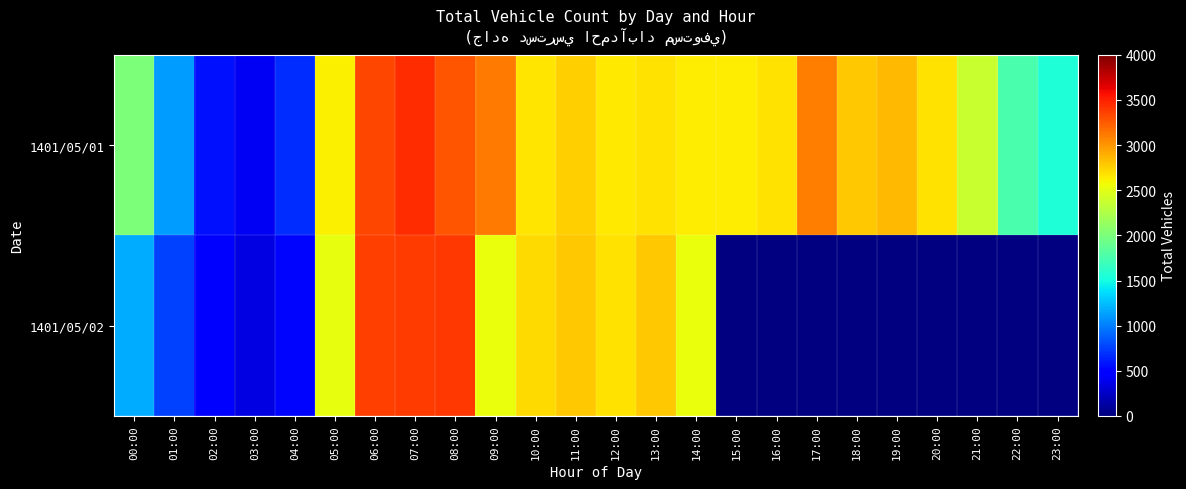

The value of 1401/05/01 at 17:00 is 3096.0. True or false?

True